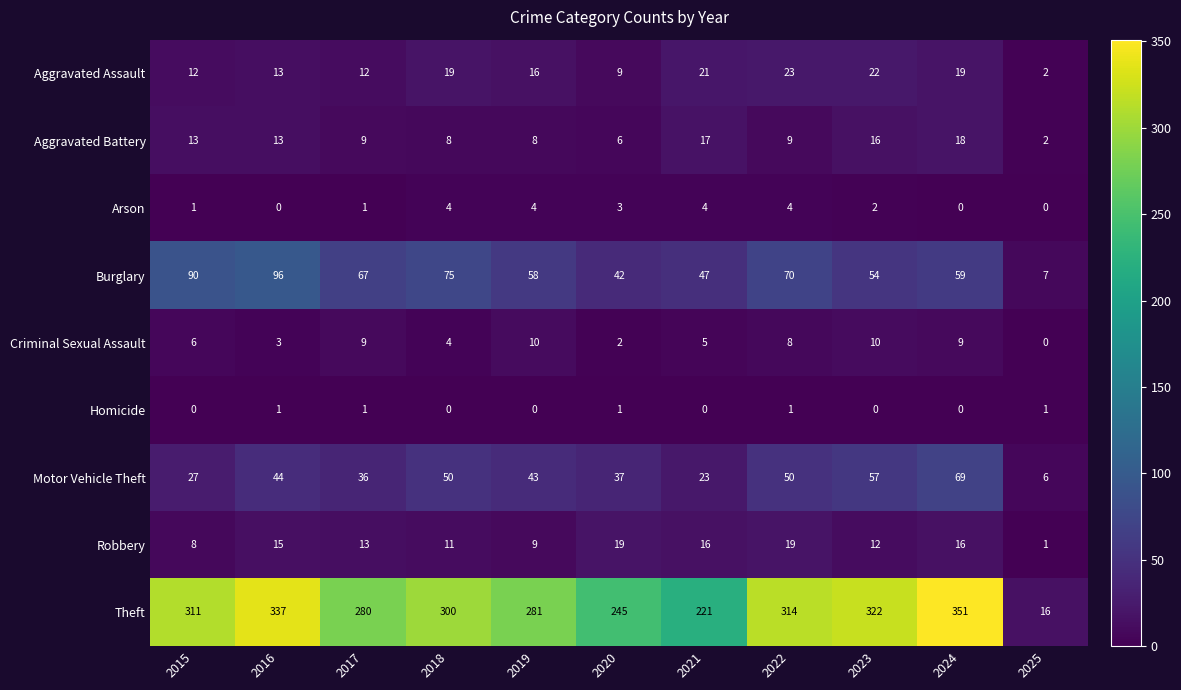

At which label is Theft closest to 183?

2021